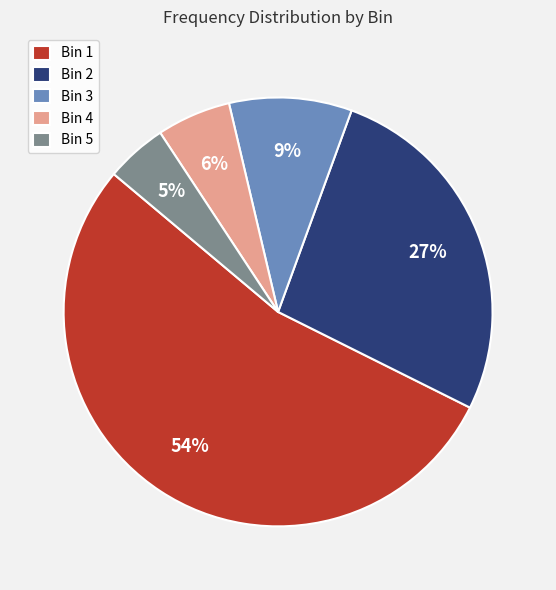

Combined, do Bin 2 and Bin 5 account for over 50%?

No